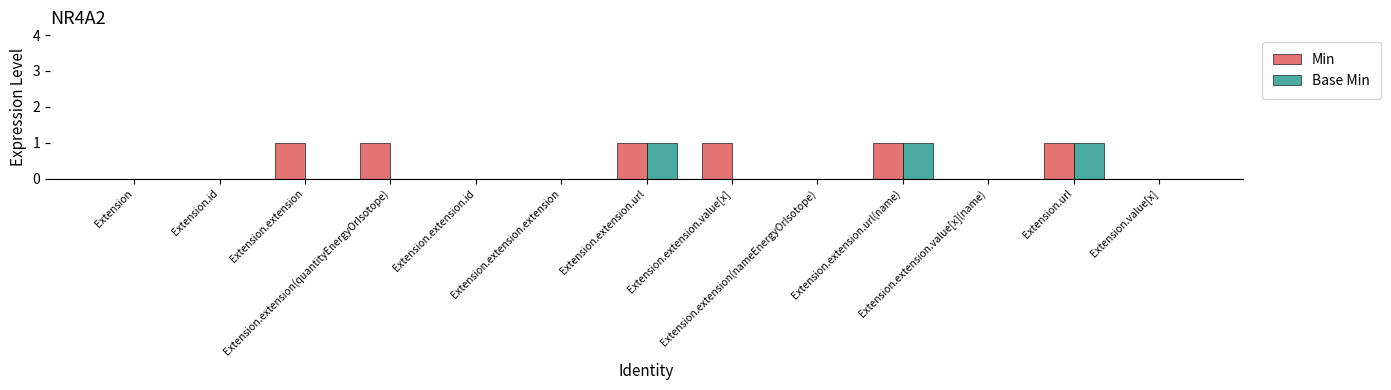

Which series has the largest total across all categories?

Min